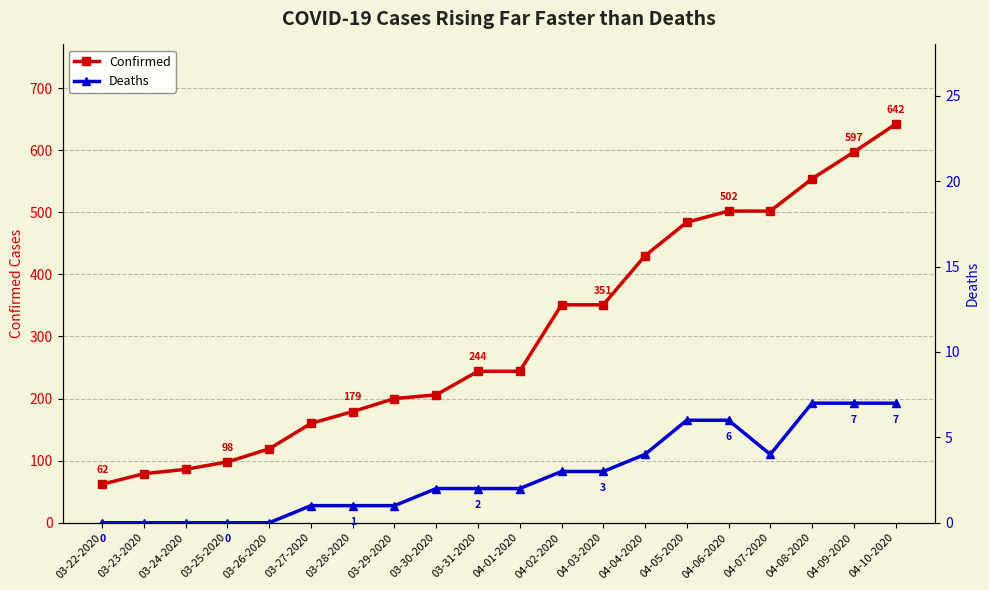

Which series has the largest total across all categories?

Confirmed